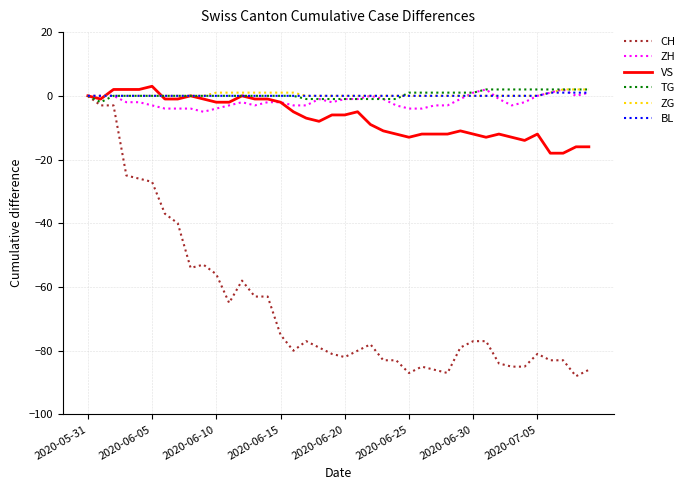

Which series has the widest spread of values?

CH